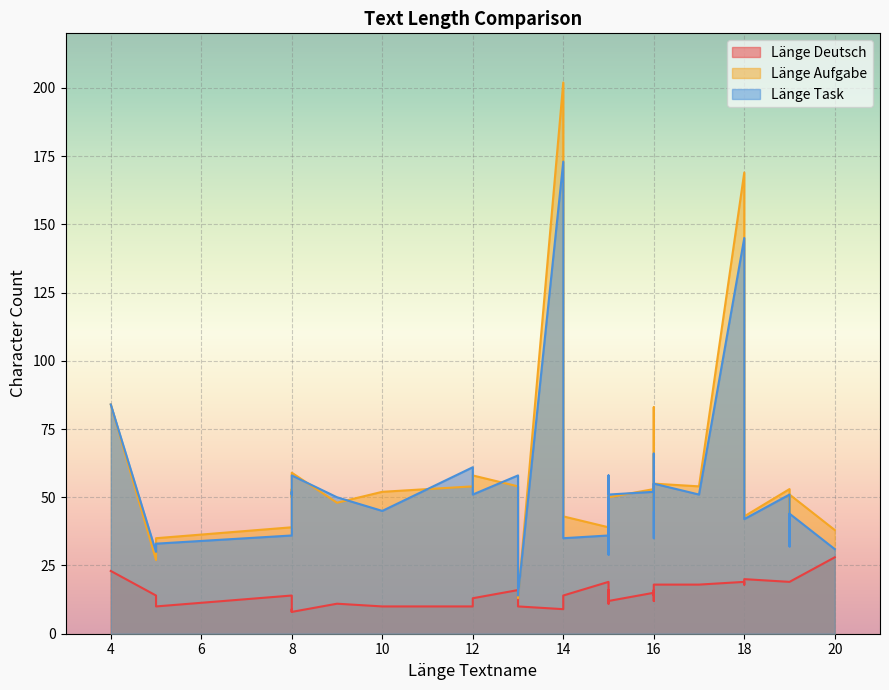

Between 8 and 15, which is larger?

15